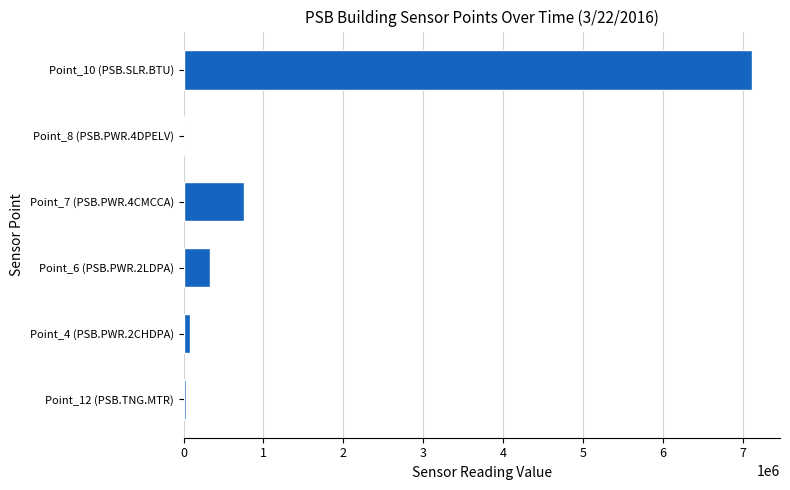

Which category has the highest value across all series?

Point_10 (PSB.SLR.BTU)